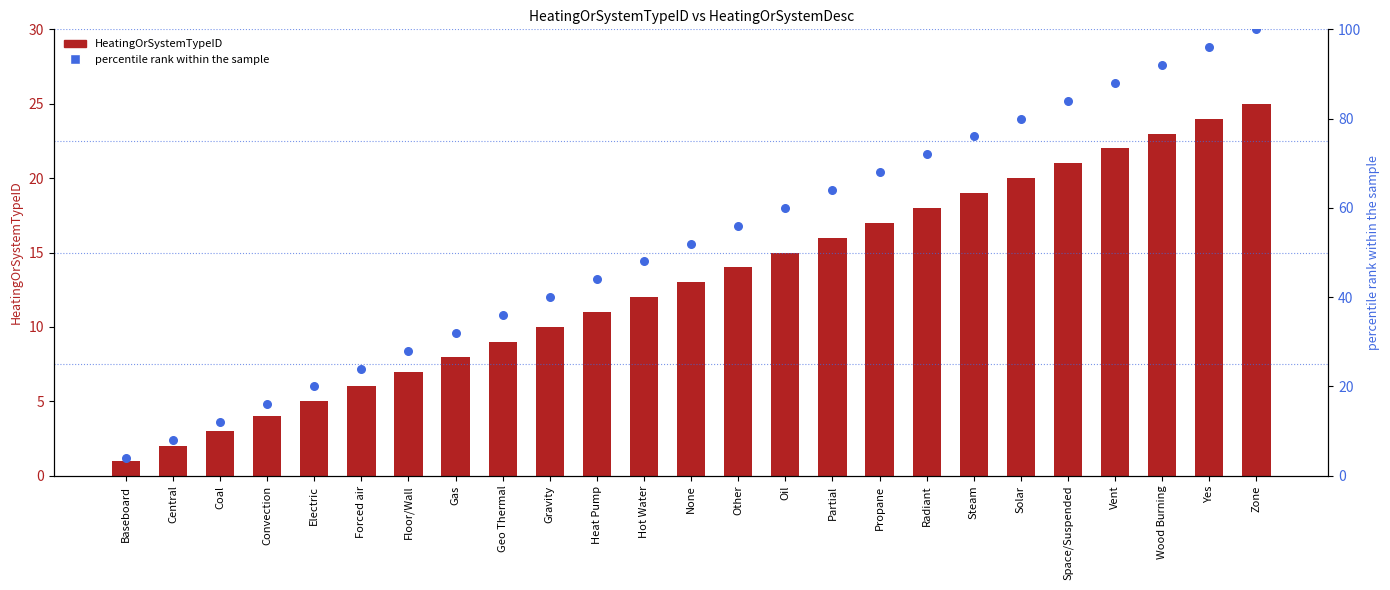

At which category is the sum across all series the highest?

Zone